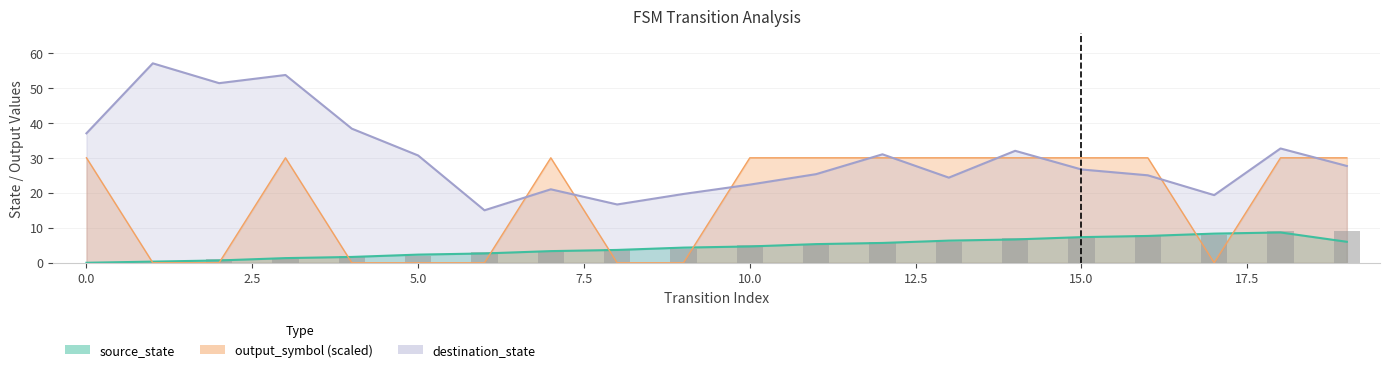

Rank the categories by source_state value from lowest to highest.

0, 1, 2, 3, 4, 5, 6, 7, 8, 9, 10, 11, 12, 13, 14, 15, 16, 17, 18, 19